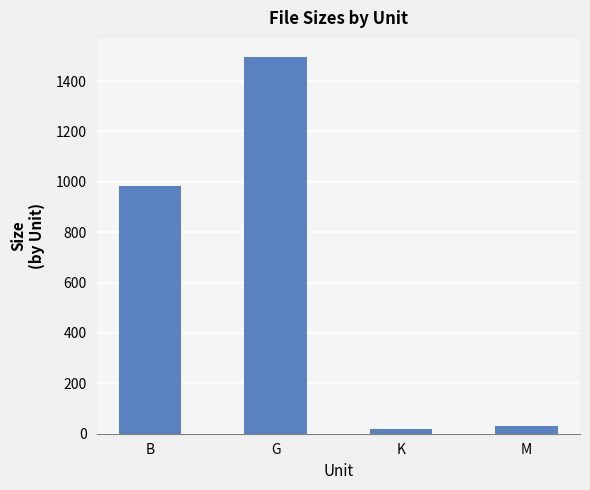

Does the chart contain stacked bars?

No